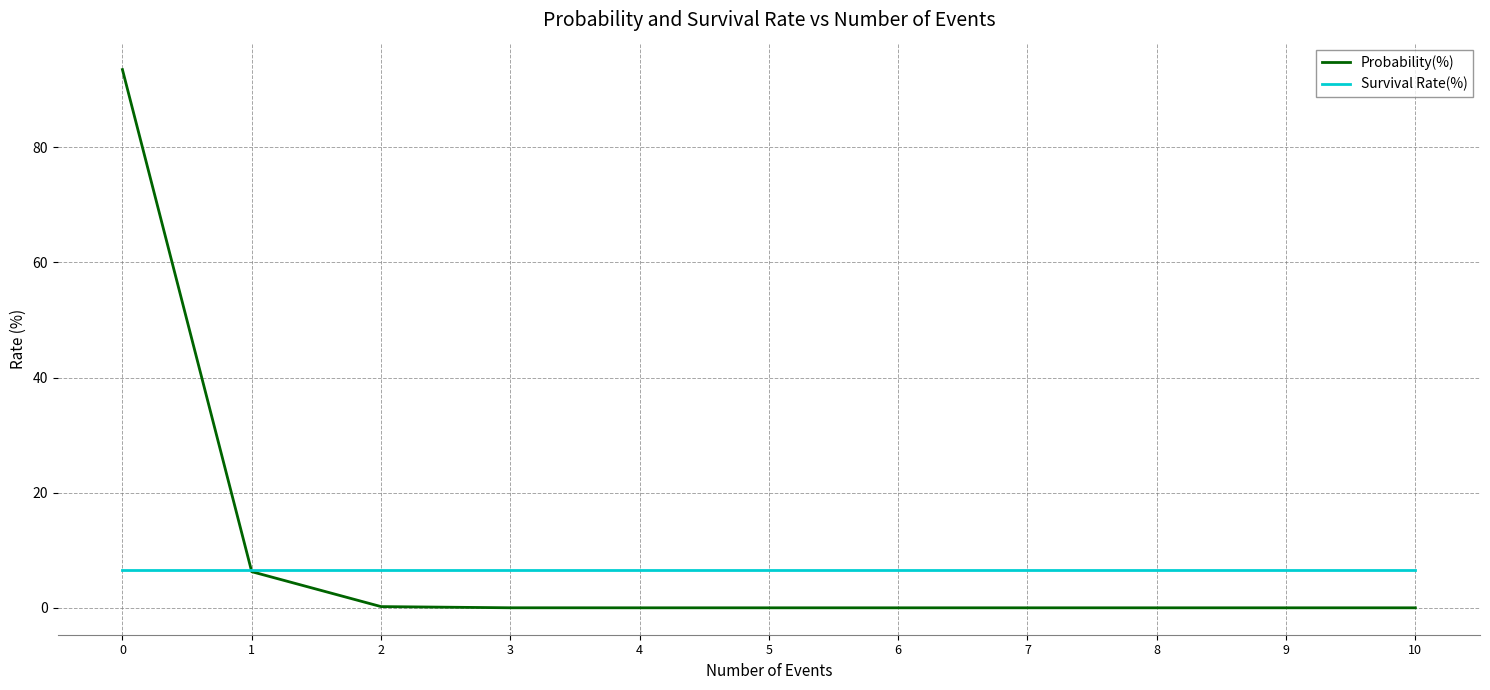

List the series in order of their peak value, lowest first.

Survival Rate(%), Probability(%)